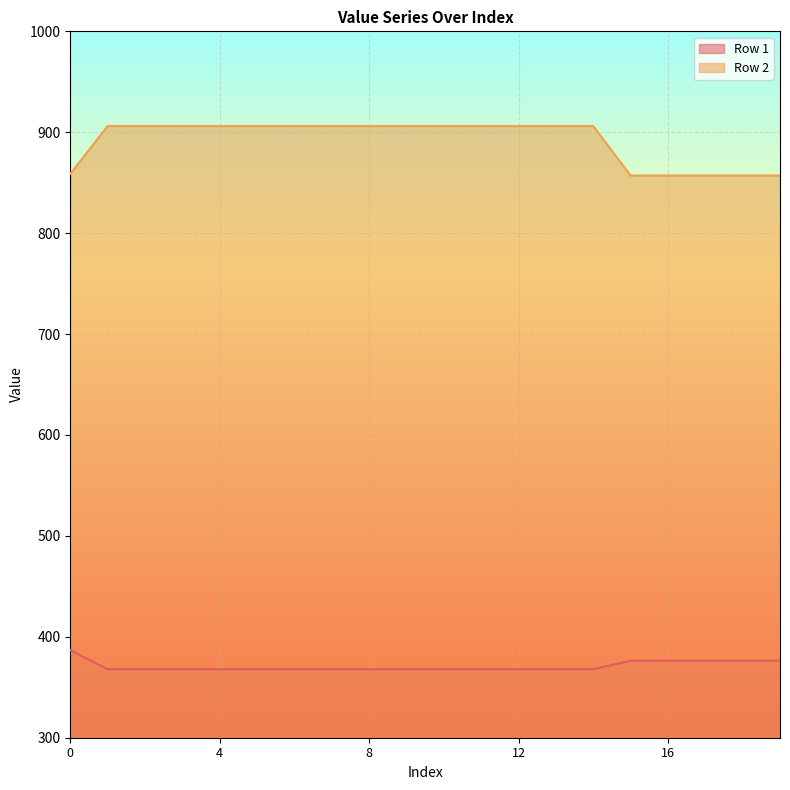

How many data points does each series have?

20